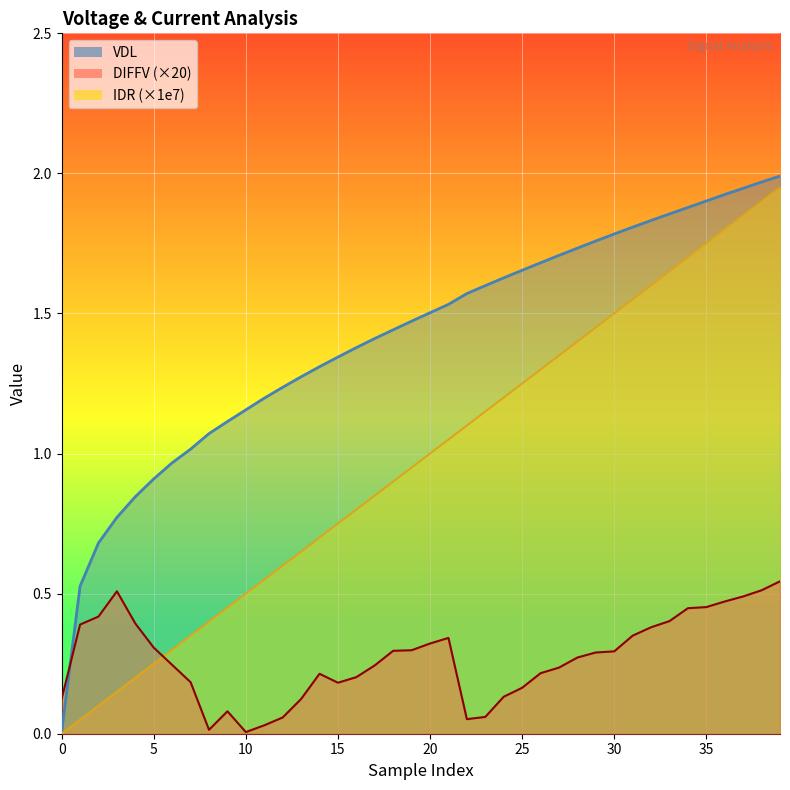

List the series in order of their peak value, highest first.

VDL, IDR, DIFFV